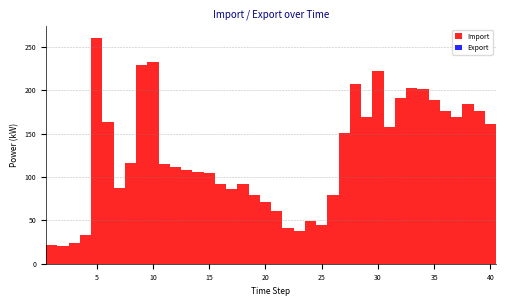

Read against the x-axis, roughly where is the centre of the tallest bar?

5.0